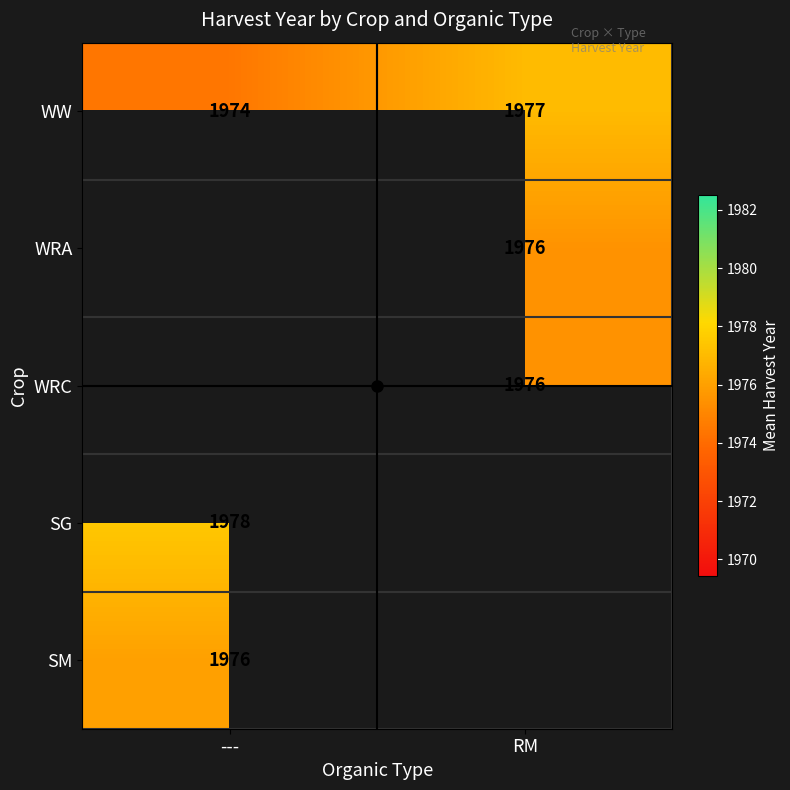

Count the WW values in the range 1974 to 1977.

2